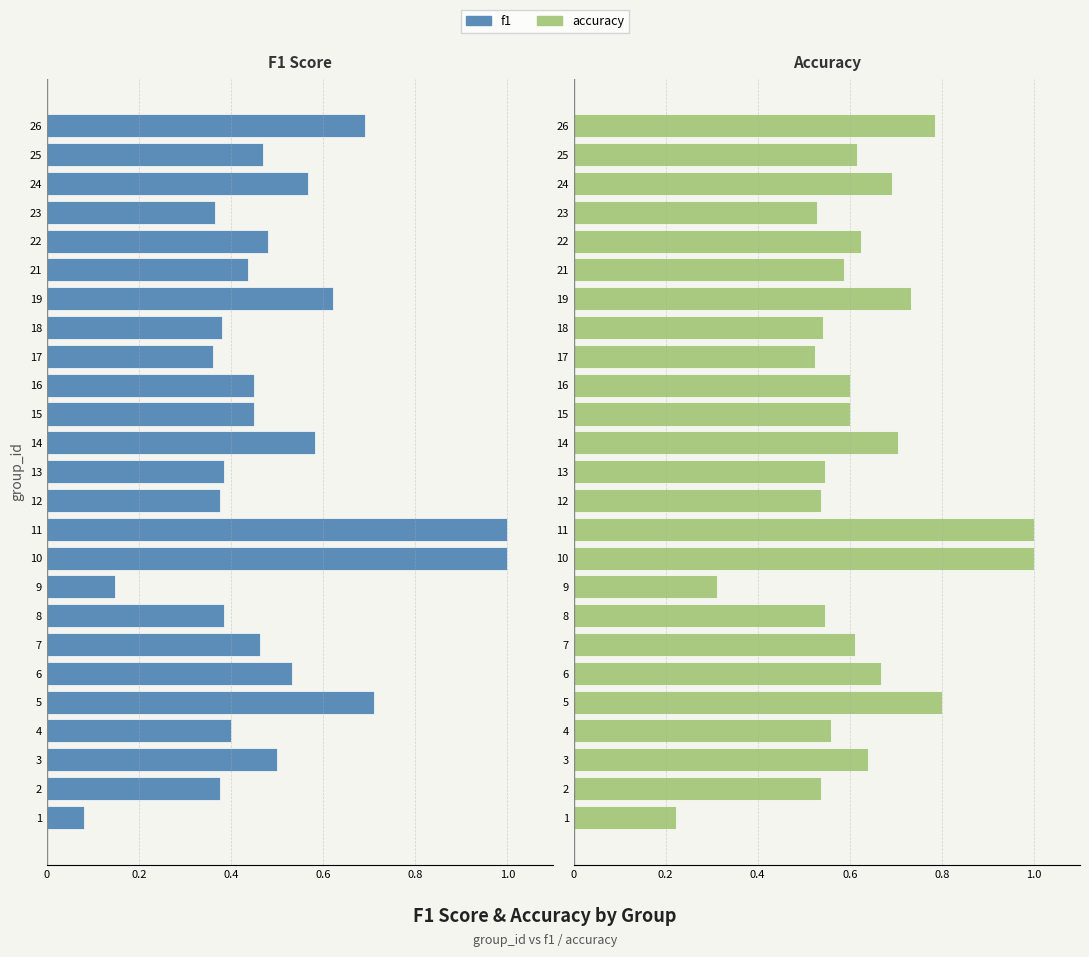

Rank the series by their maximum value, from lowest to highest.

f1, accuracy